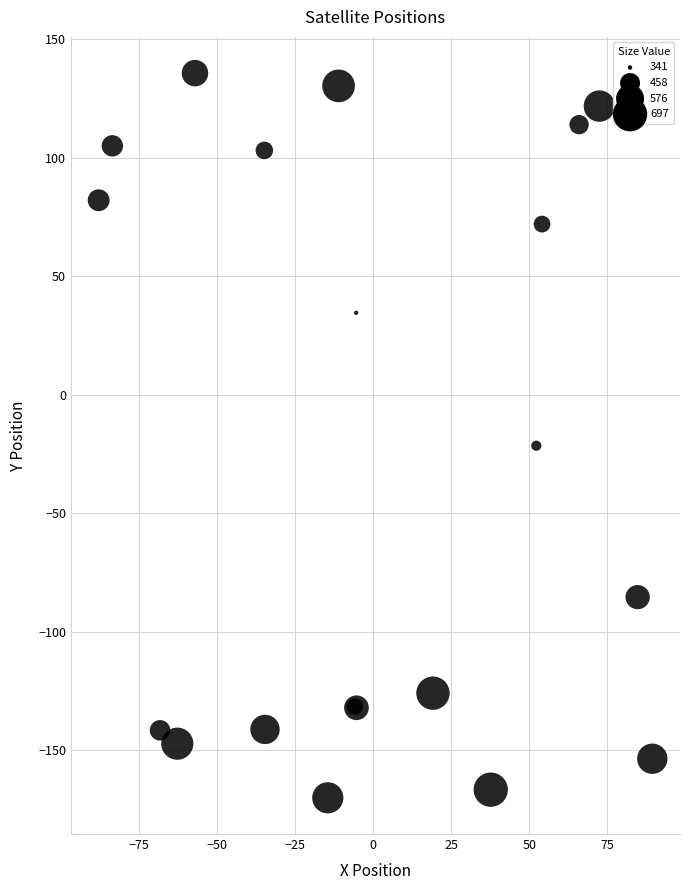

What Y value in the scatter plot is closest to -17?

-21.5